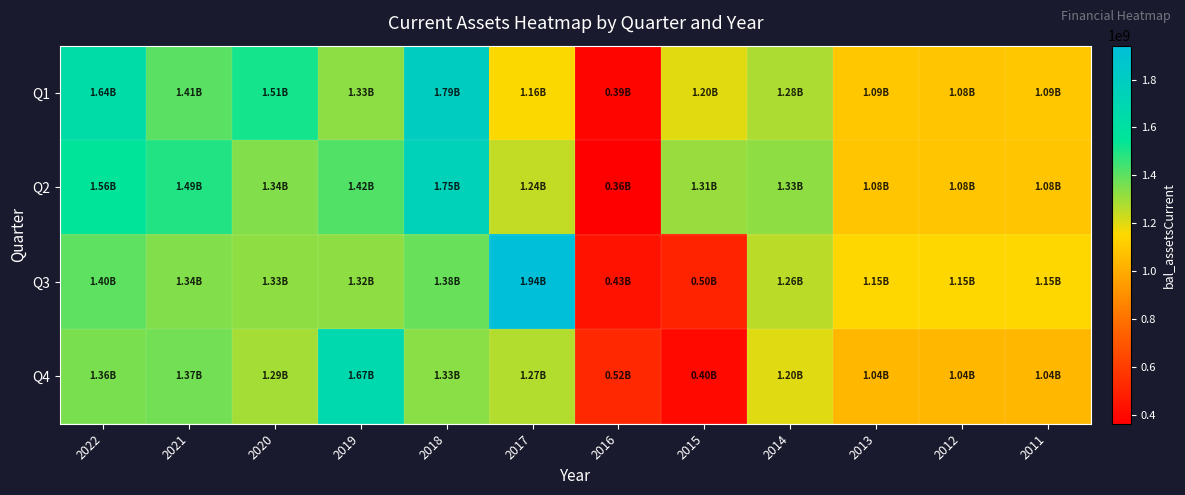

Between 2021 and 2017, which is larger?

2021